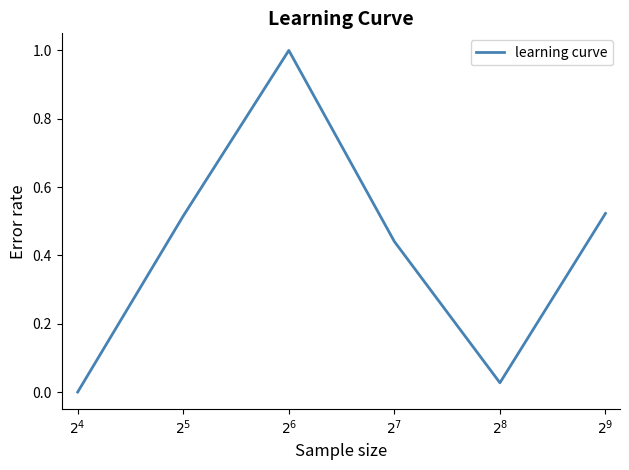

What is the sum of all values?

2.5